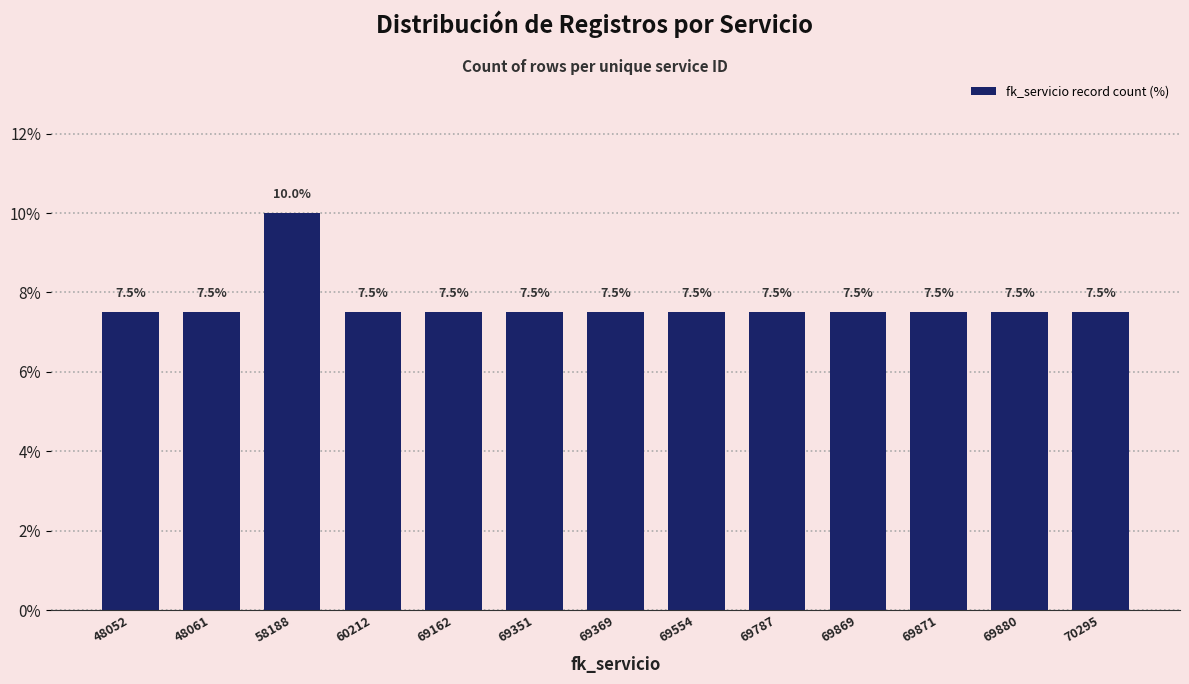

Reading left to right, what are all the values shown in this chart?

48052=7.5	48061=7.5	58188=10.0	60212=7.5	69162=7.5	69351=7.5	69369=7.5	69554=7.5	69787=7.5	69869=7.5	69871=7.5	69880=7.5	70295=7.5